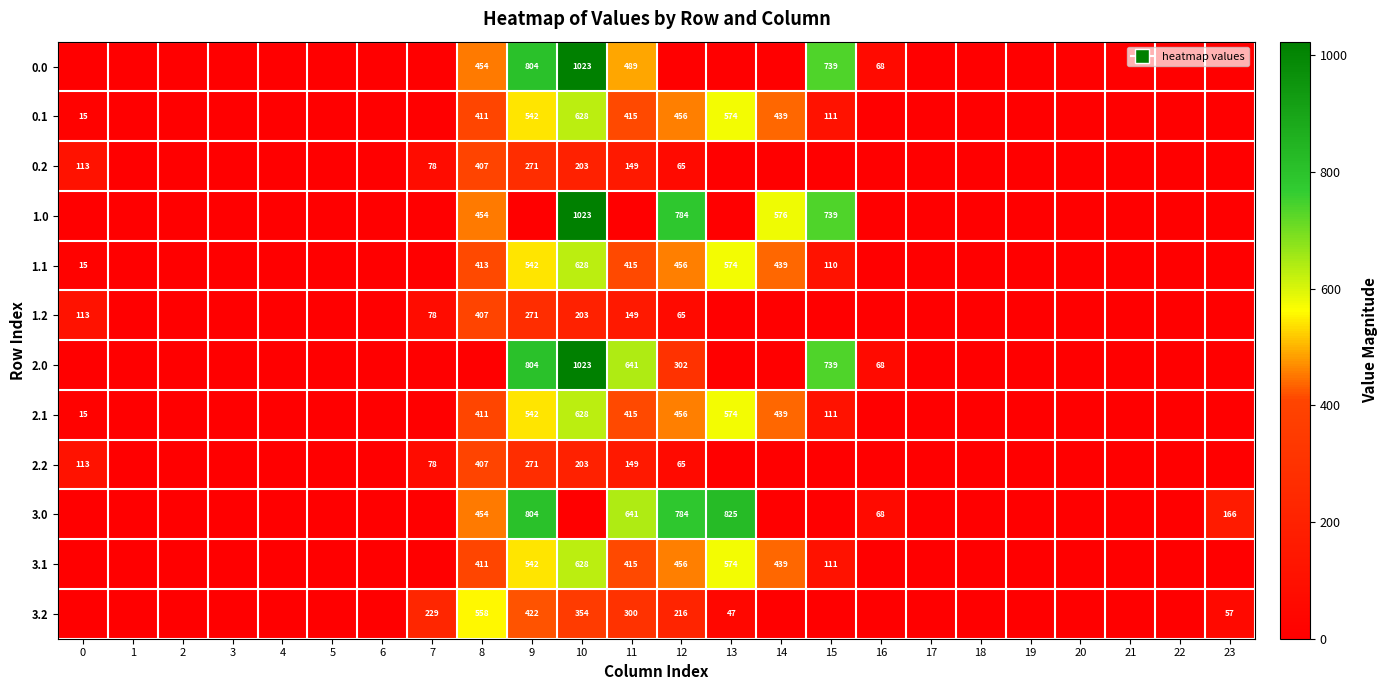

Is it true that 3.2 equals 300 at 11?

True